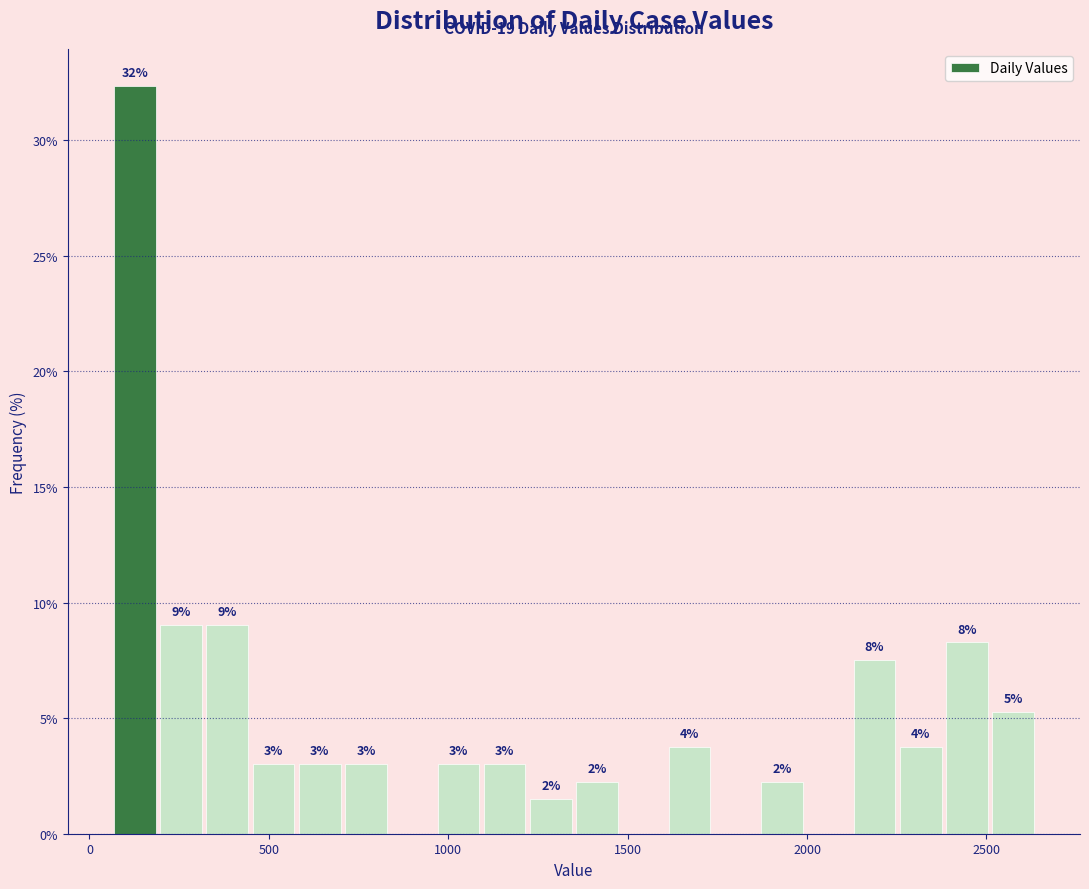

Around what value on the x-axis is the tallest bar? Give the approximate position of its centre, as read against the axis.

150